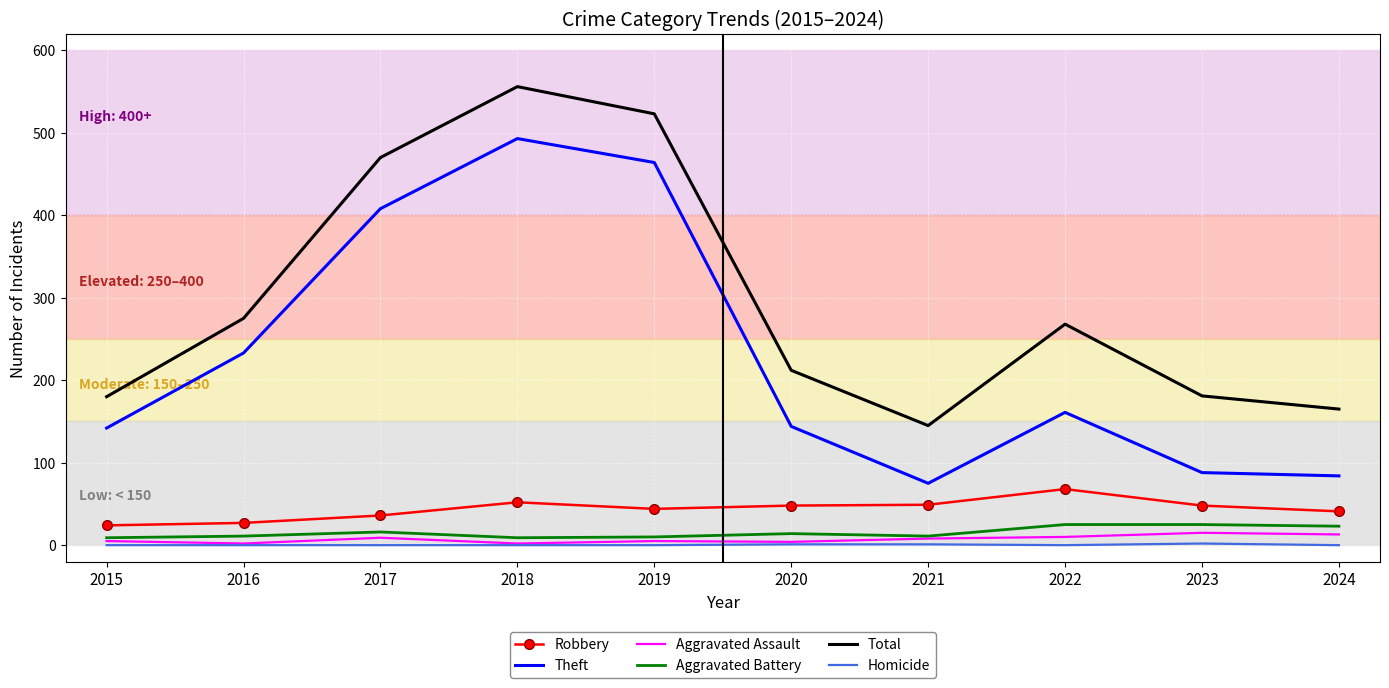

Where is Theft nearest to the value 284?

2016